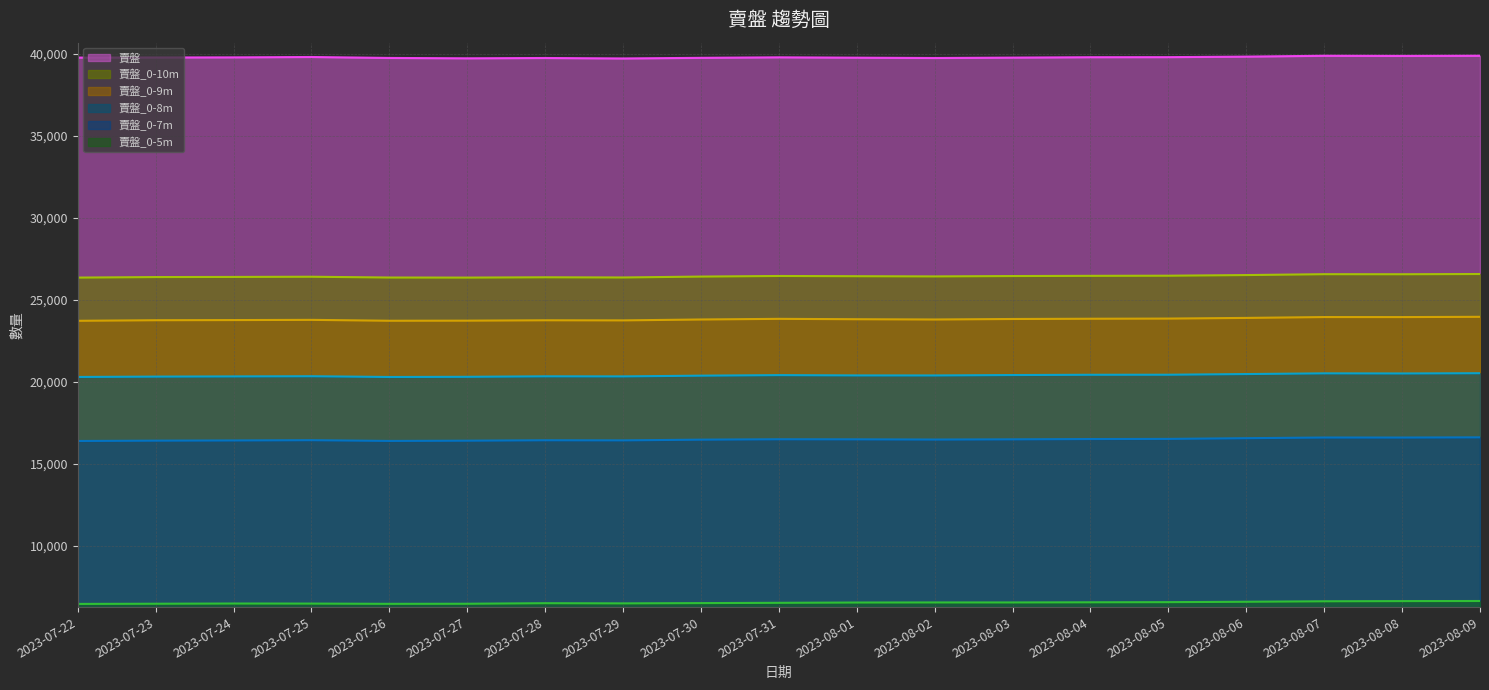

Is it true that 賣盤_0-7m equals 16482 at 2023-08-03?

True